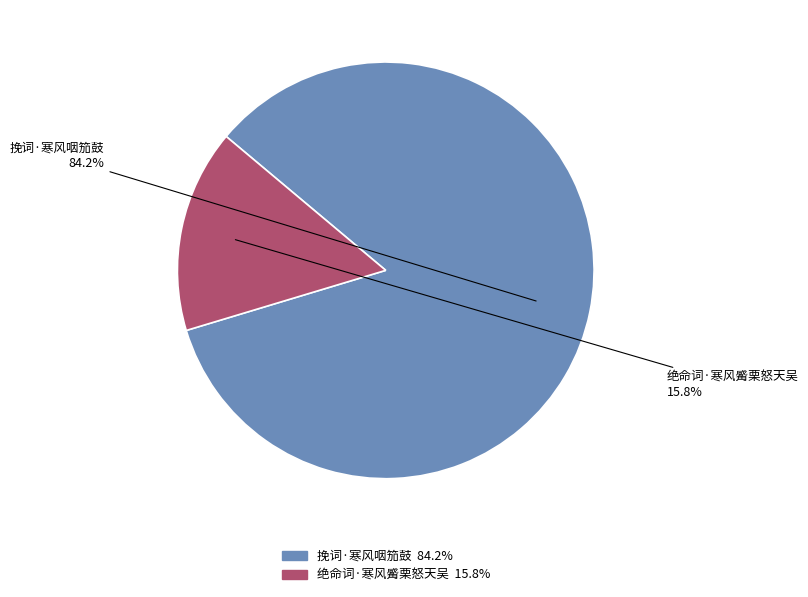

To the nearest percent, what is the difference between the 绝命词·寒风觱栗怒天吴 and 挽词·寒风咽笳鼓 slice percentages?

68%